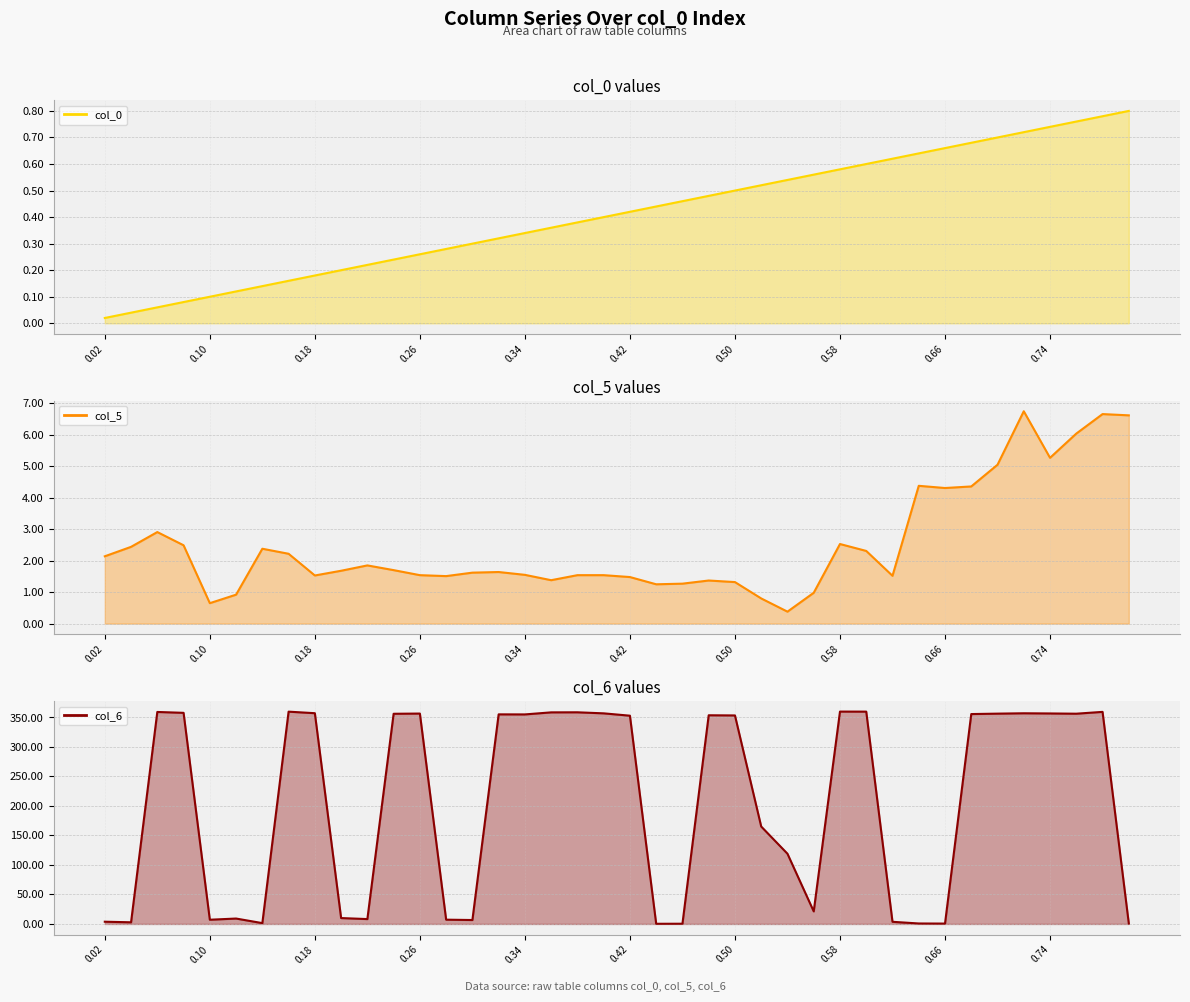

Which series has the widest spread of values?

col_6 line